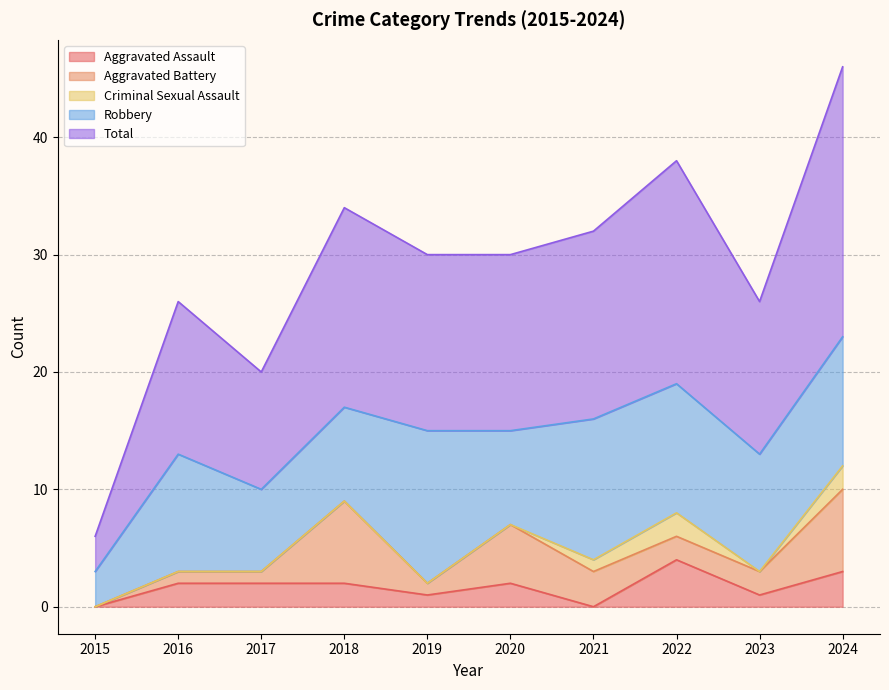

At 2015, list the series in order from largest to smallest.

Robbery, Total, Aggravated Assault, Aggravated Battery, Criminal Sexual Assault